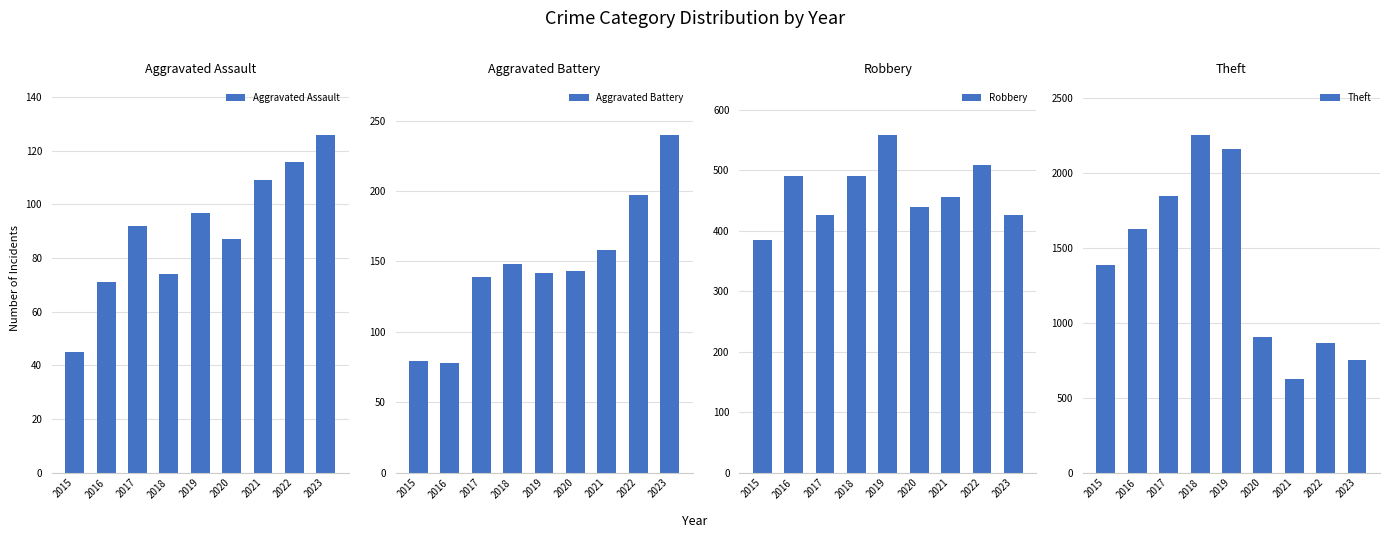

At which label is Aggravated Assault closest to 85?

2020